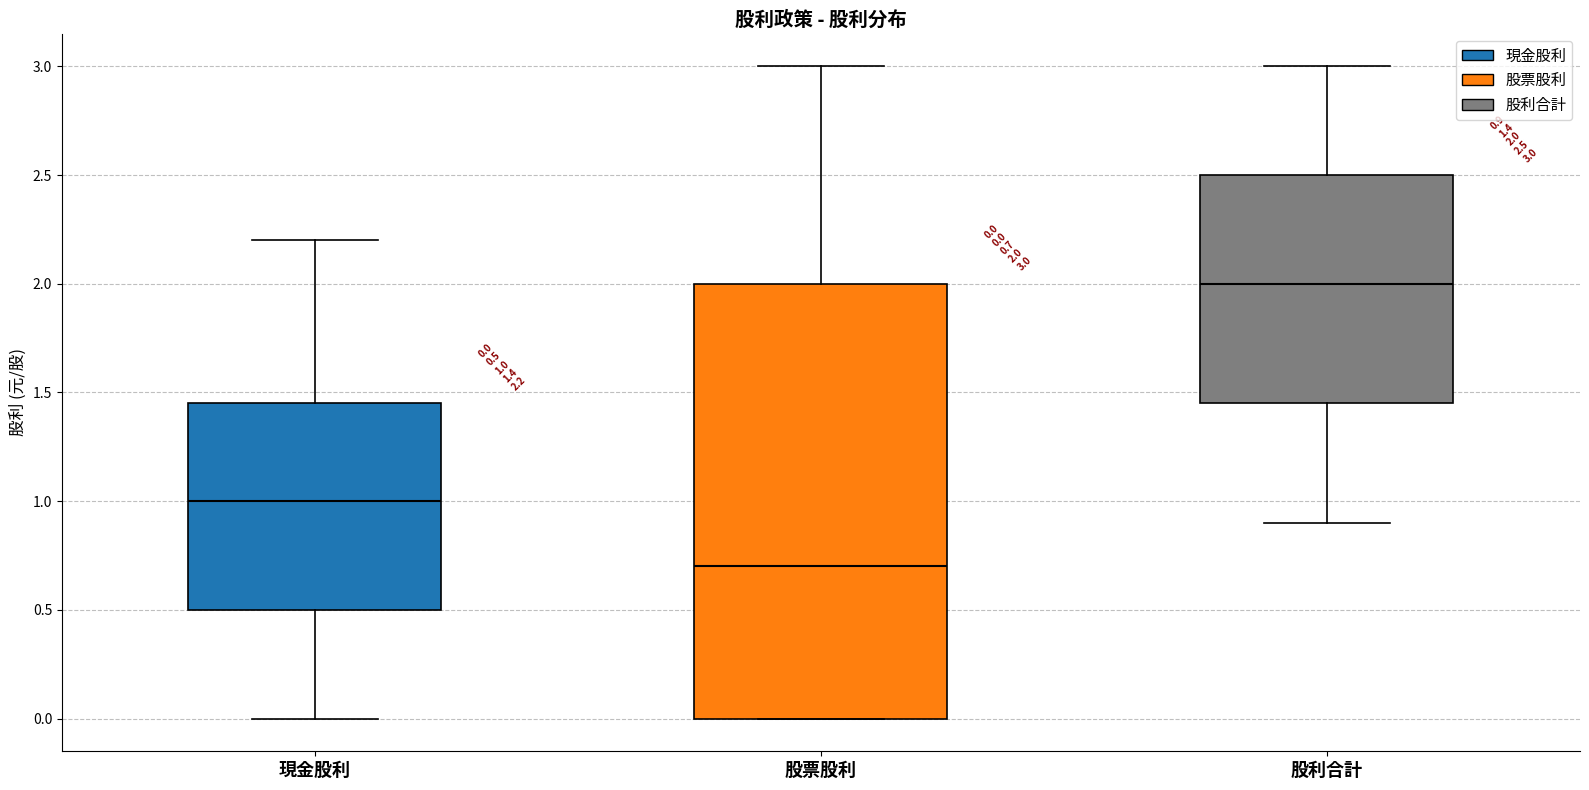

Comparing the boxes themselves (not the whiskers), which one is the tallest?

股票股利